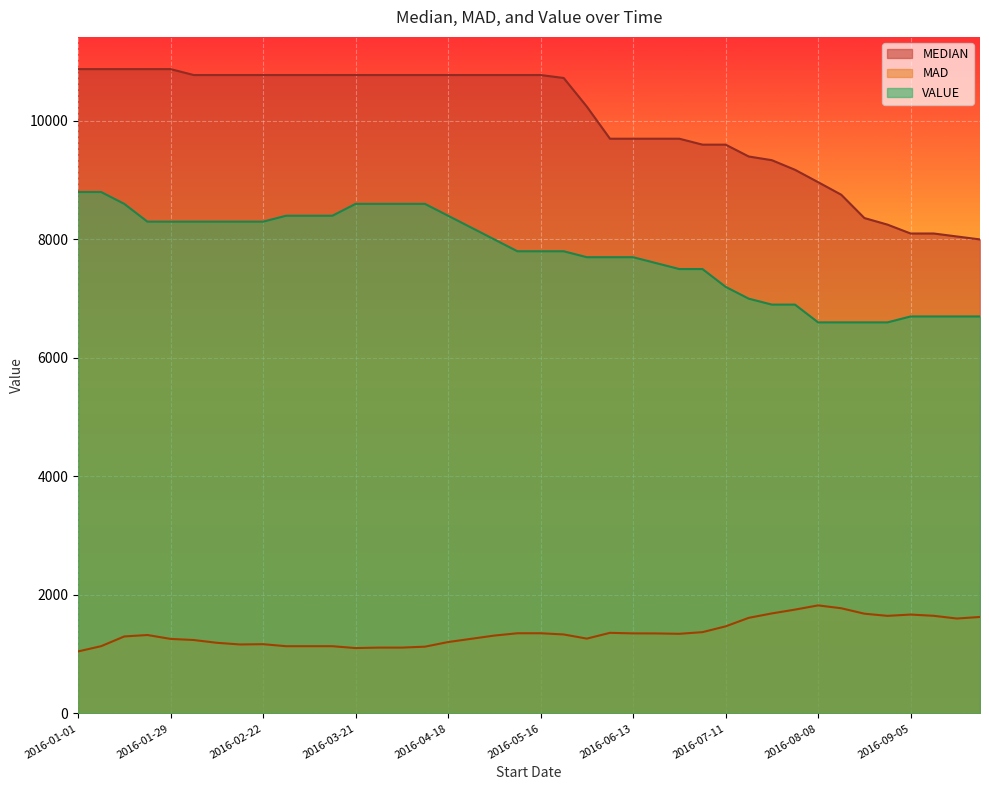

What is the approximate value of MEDIAN at 2016-07-18?

9400.0